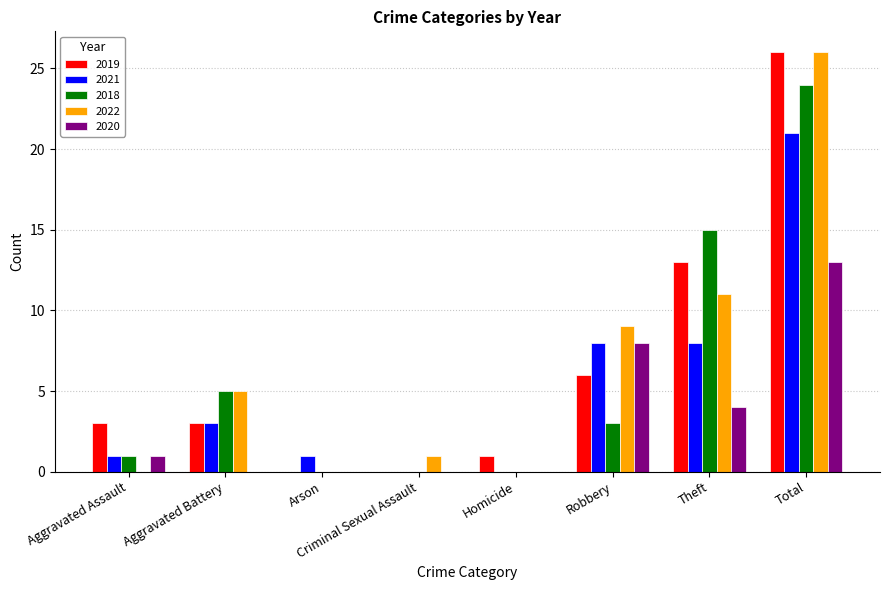

Which series changed the most between Aggravated Assault and Aggravated Battery?

2022